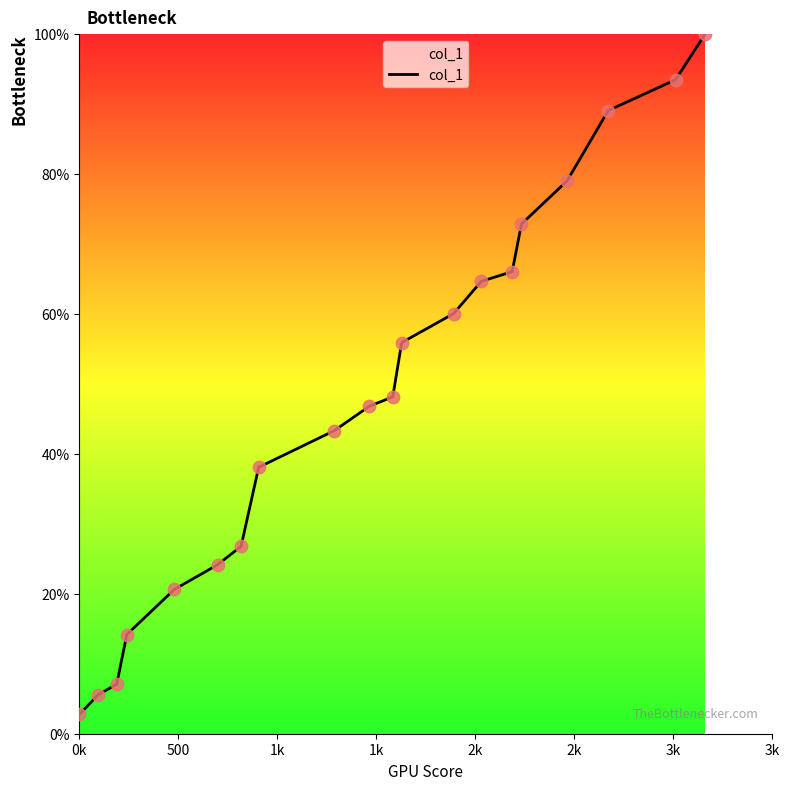

What is the minimum value shown in the chart?

2.8